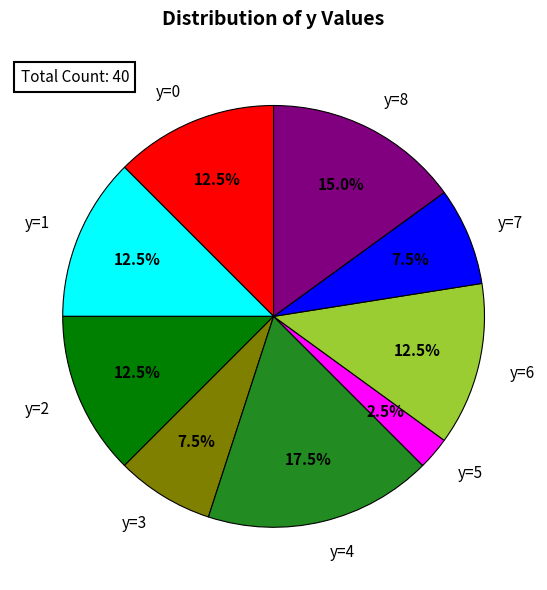

What is the largest slice in the pie chart?

y=4